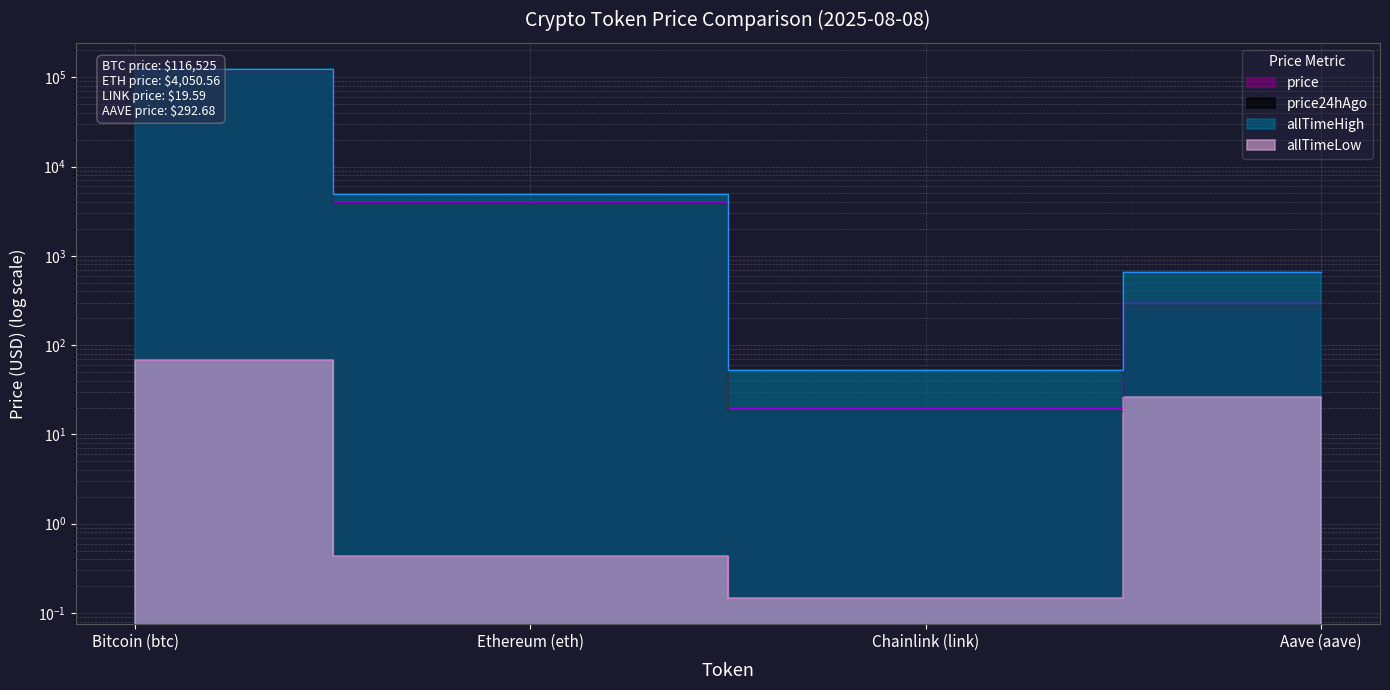

Which series has the largest total across all categories?

allTimeHigh